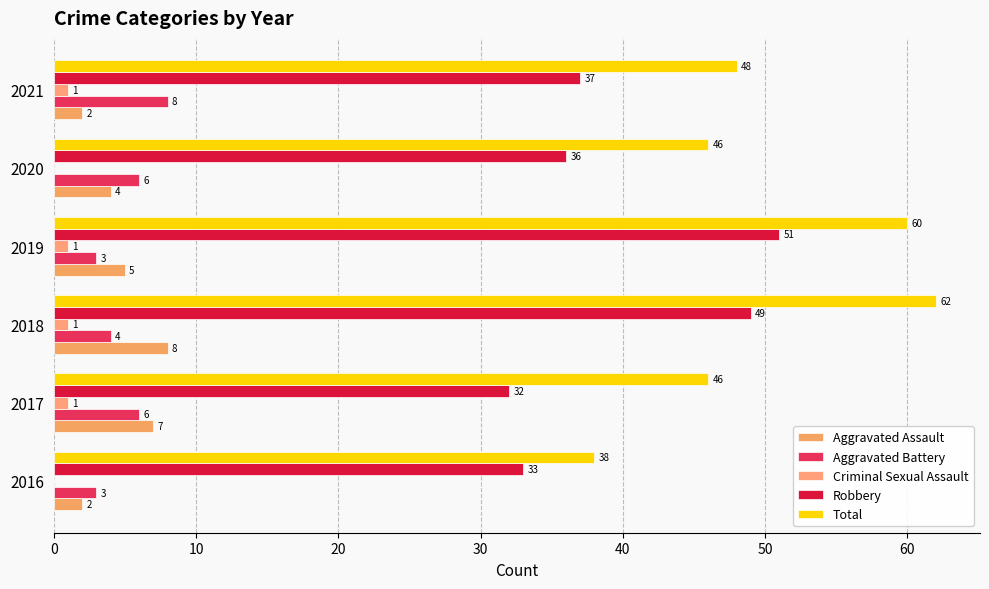

At how many categories does at least one series exceed 48?

2